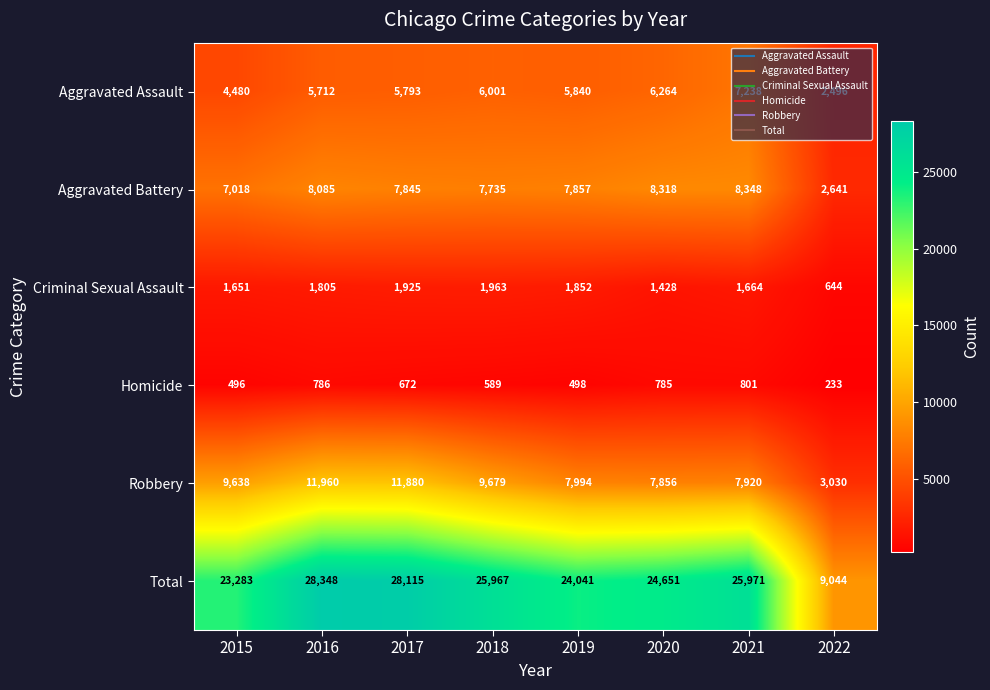

Which label corresponds to the largest value in the chart?

2016